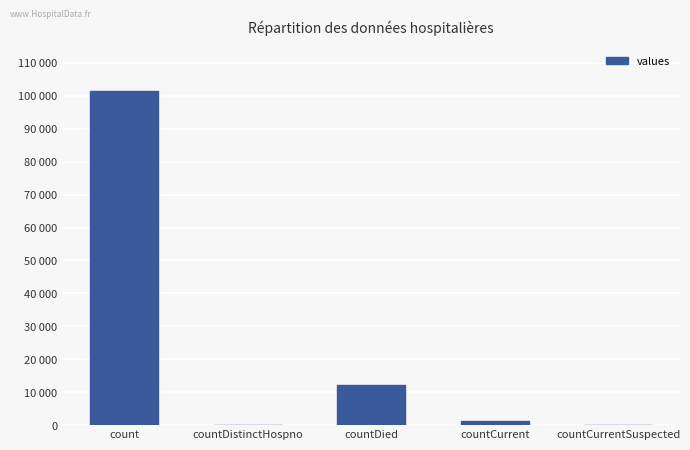

What is the difference between the maximum and minimum values?

101580